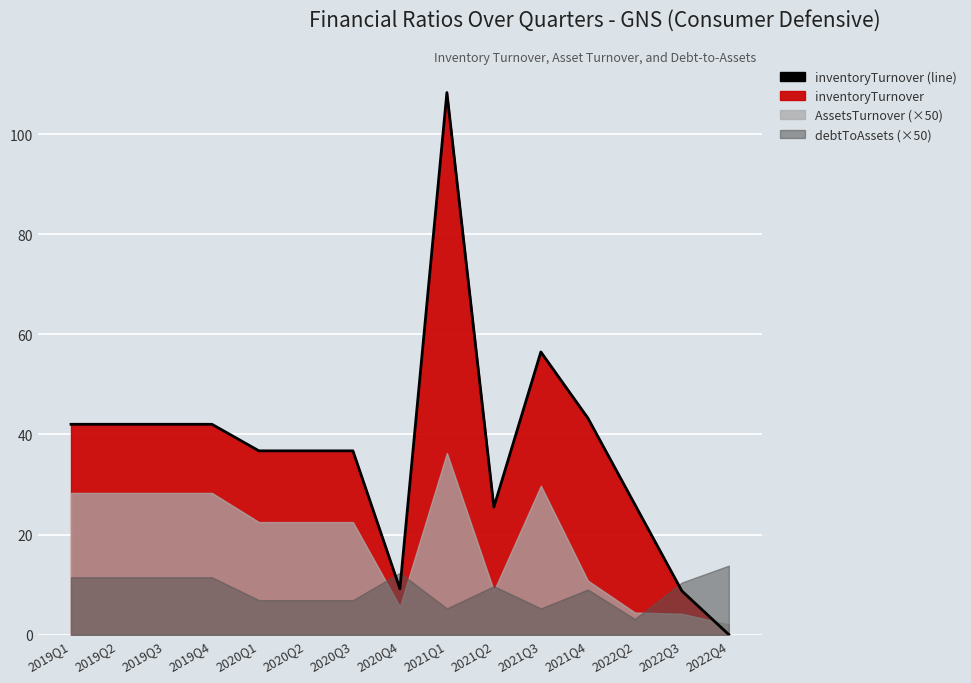

Reading right to left, transcribe all the data shown in this chart.

2022Q4=0.0	2022Q3=8.8	2022Q2=26.0	2021Q4=43.3	2021Q3=56.5	2021Q2=25.5	2021Q1=108.3	2020Q4=9.2	2020Q3=36.7	2020Q2=36.7	2020Q1=36.7	2019Q4=42.0	2019Q3=42.0	2019Q2=42.0	2019Q1=42.0